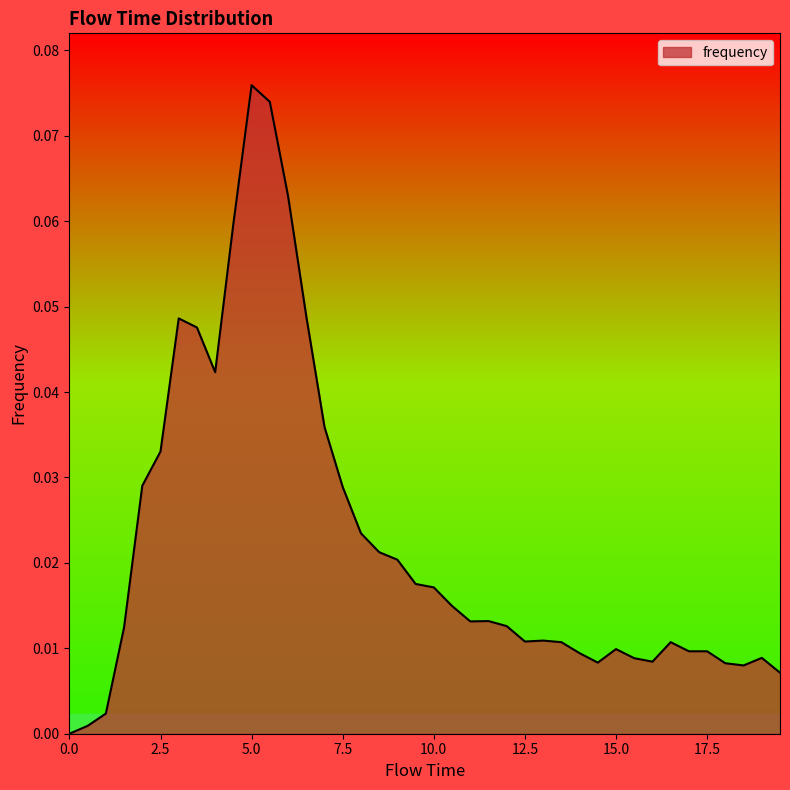

Count the number of values greater than 0.

39